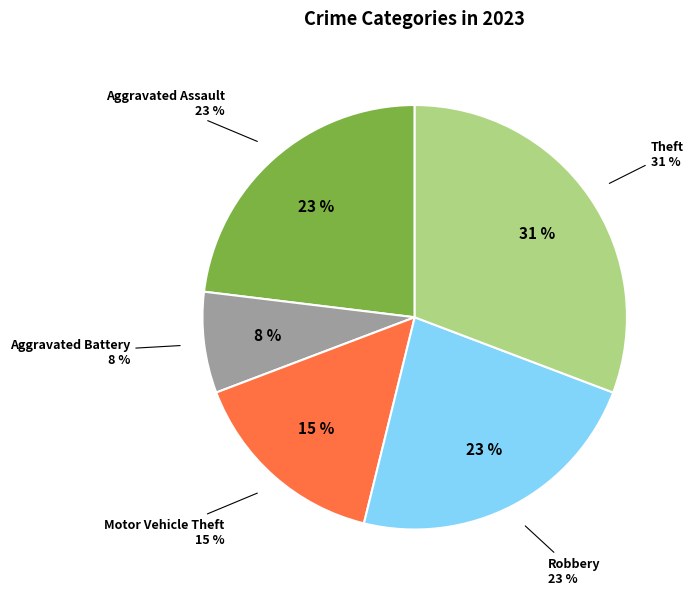

Rank the categories by value from lowest to highest.

Aggravated Battery, Motor Vehicle Theft, Aggravated Assault, Robbery, Theft